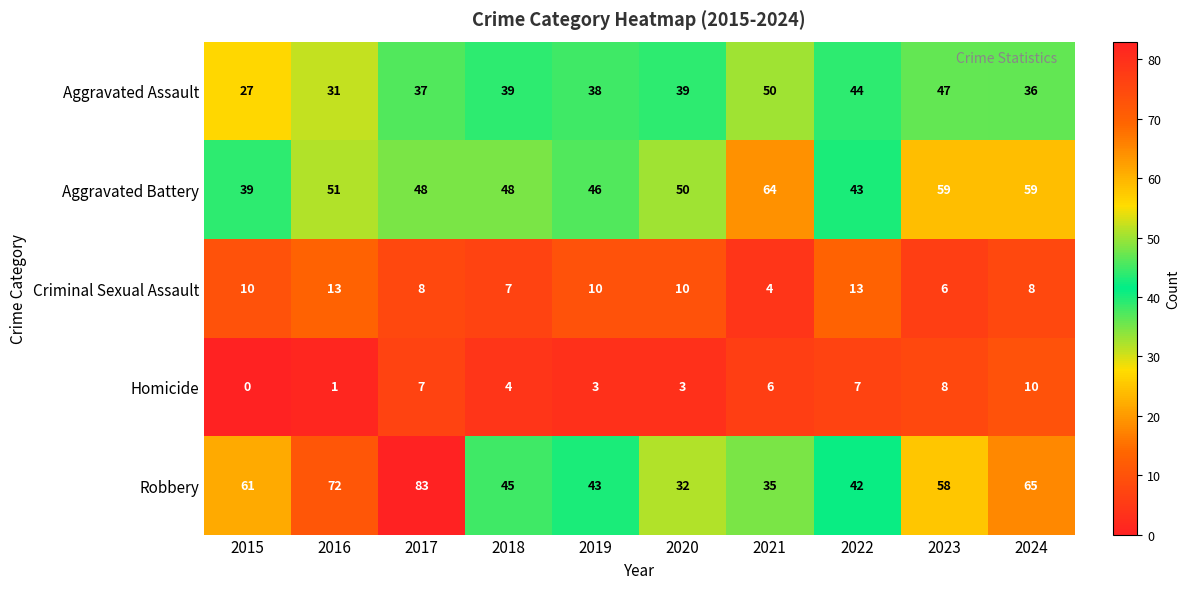

Where is Robbery nearest to the value 57?

2023